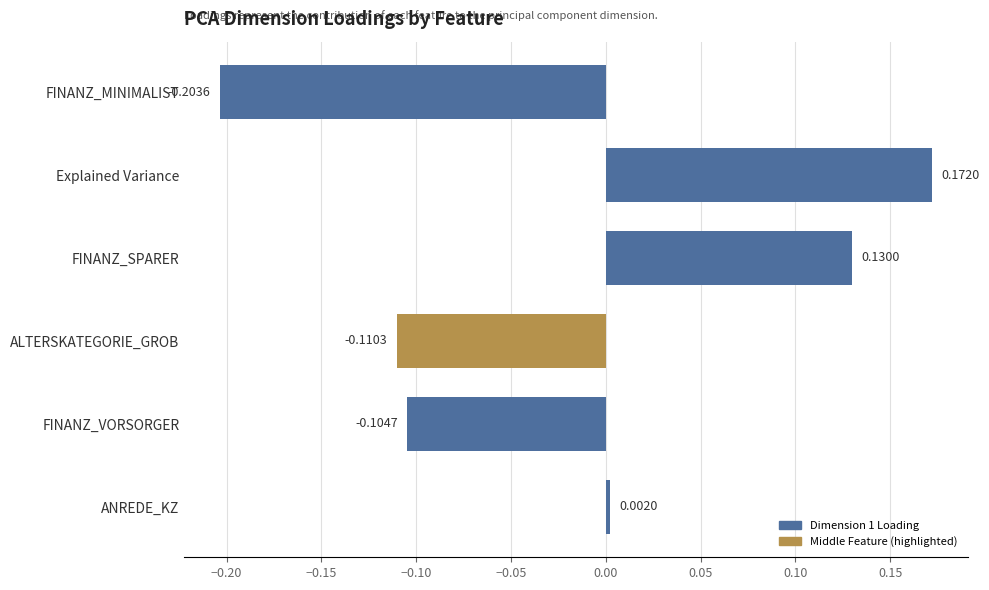

What is the label of the 1st bar from the bottom?

ANREDE_KZ